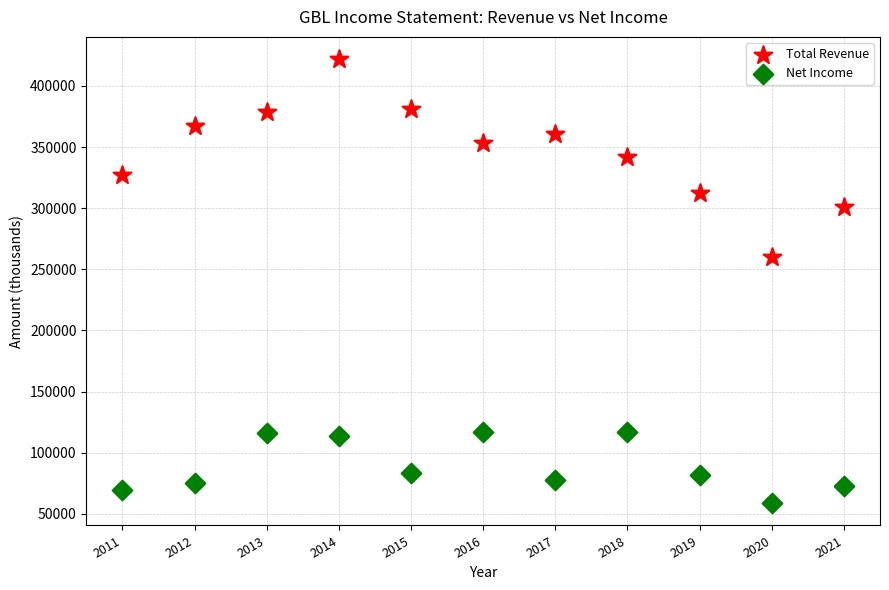

Which series contains the lowest Y value?

Net Income